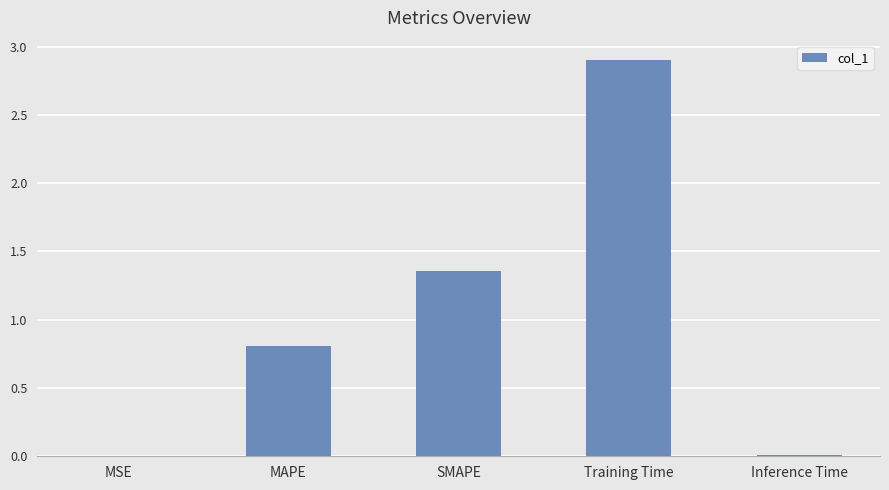

Are the bars horizontal?

No